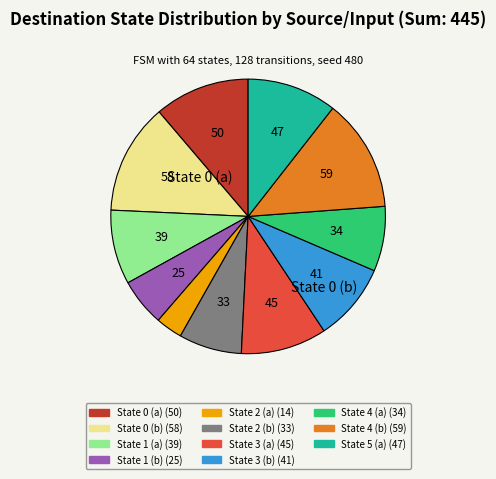

Does any single category account for the majority?

No